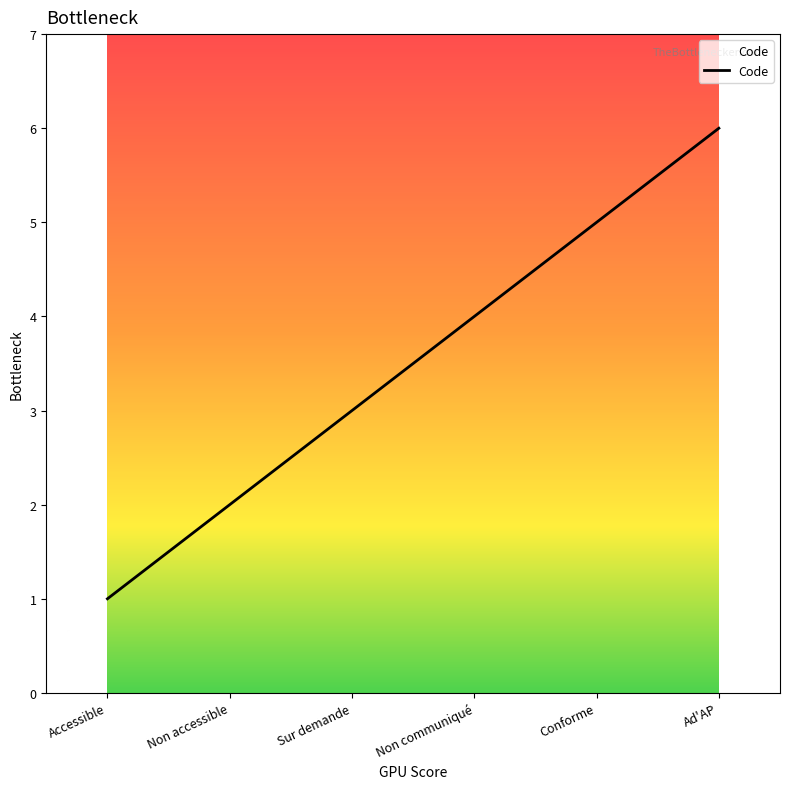

Count the values in the range 2 to 5.

4